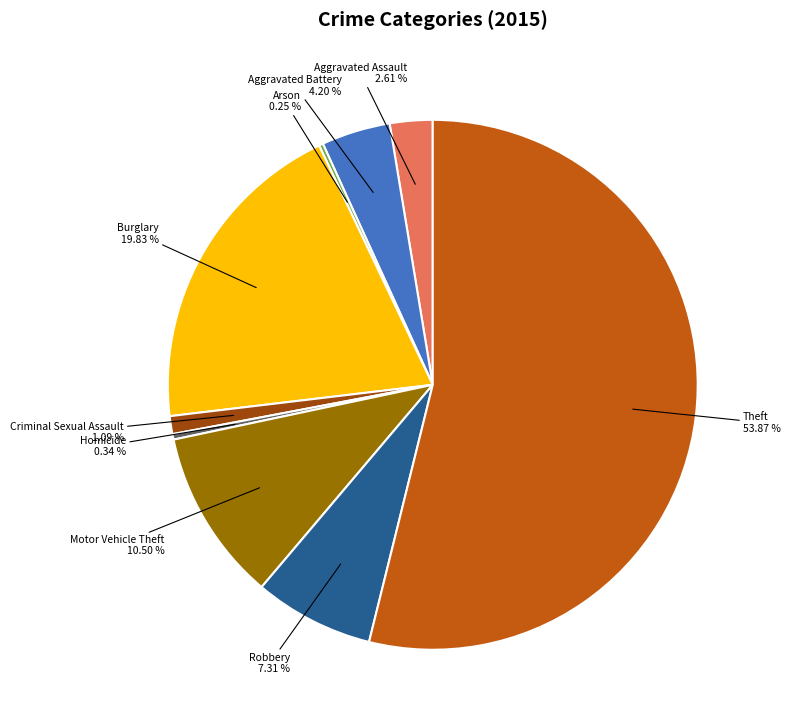

To the nearest percent, what is the combined percentage of Aggravated Battery and Criminal Sexual Assault?

5%